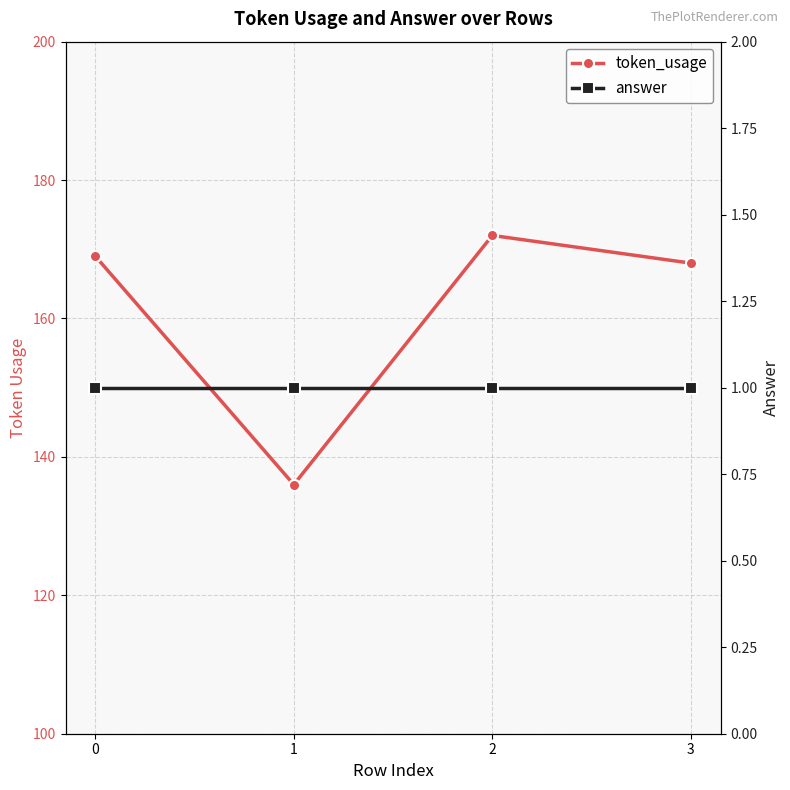

True or false: token_usage has more than 0 points higher than both neighbors.

True